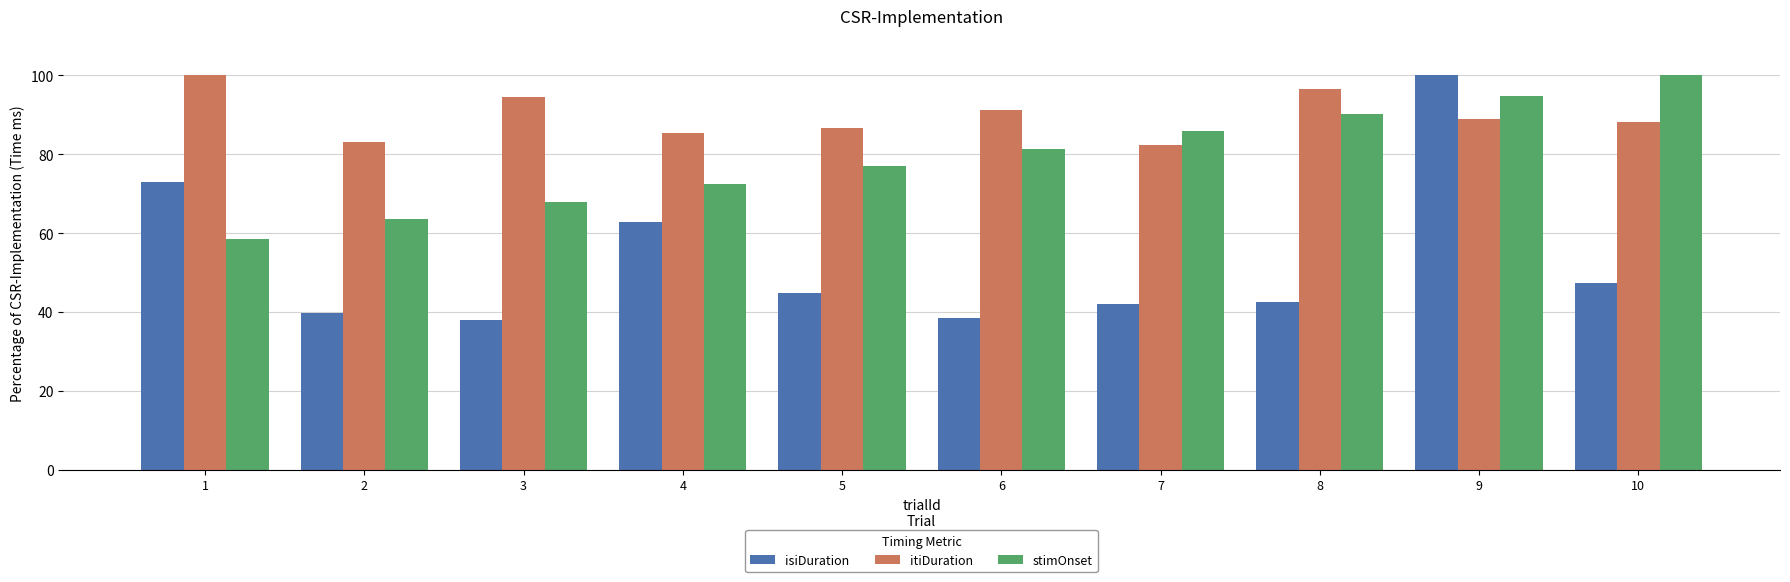

Is it true that itiDuration equals 39.9 at 4?

False